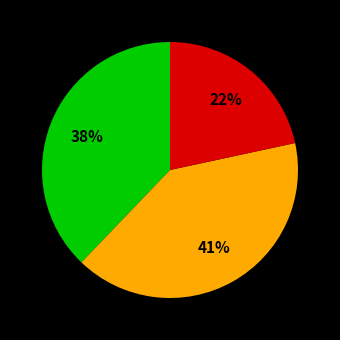

Is there a majority slice in this chart?

No